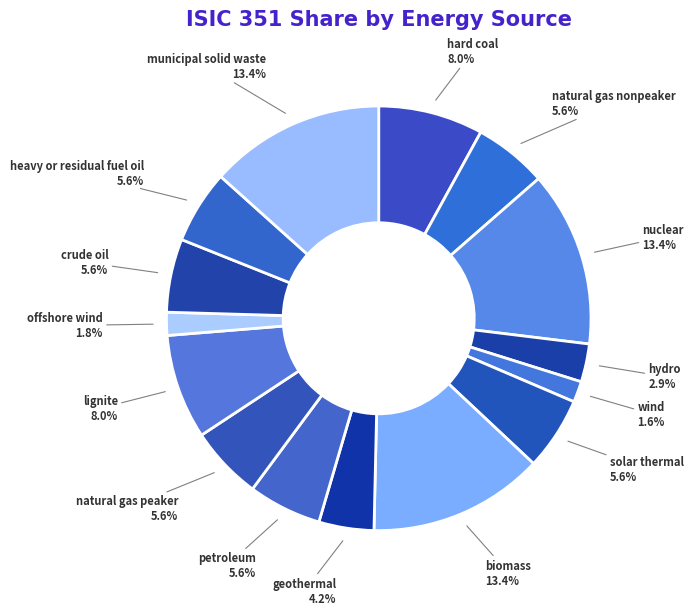

Is there a majority slice in this chart?

No